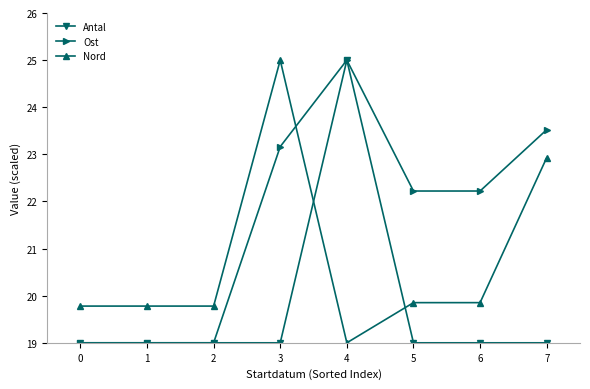

Is the value of Antal at 6 greater than the value of Ost at 7?

No